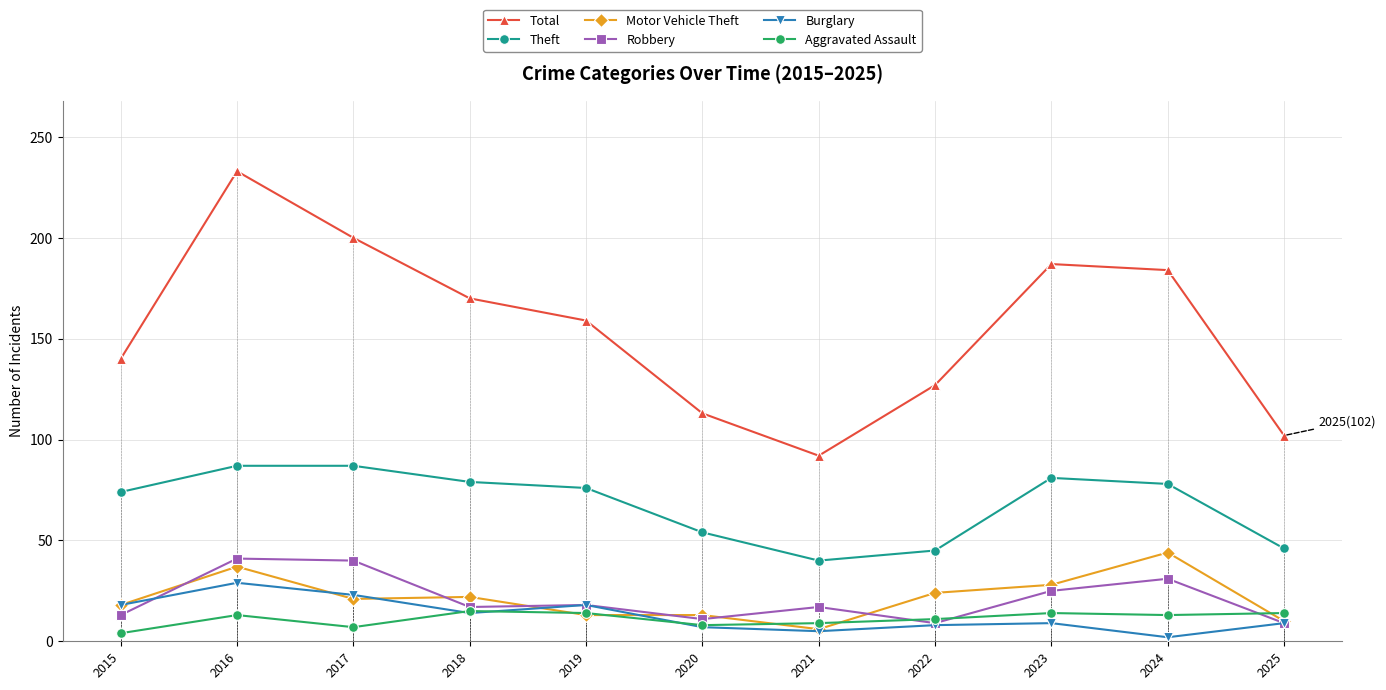

Where is the first local minimum for Motor Vehicle Theft?

2017